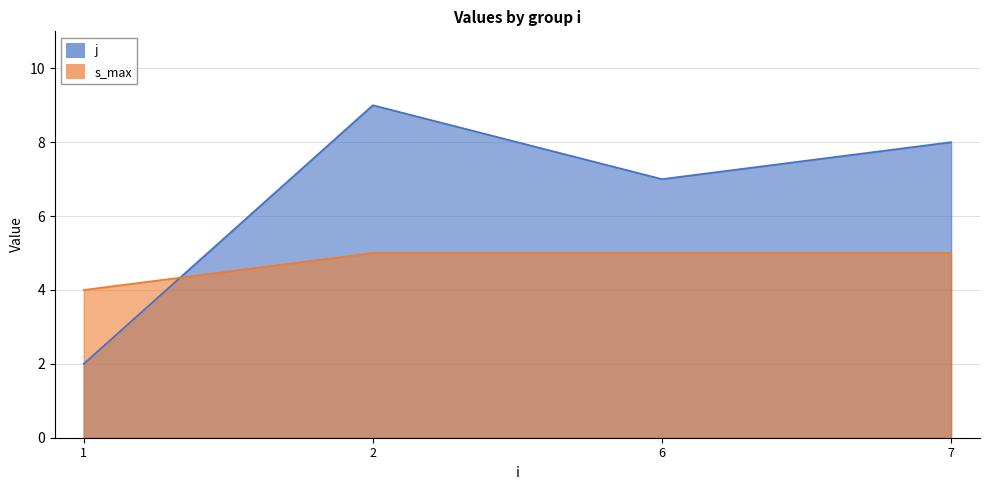

True or false: s_max and j intersect in this chart.

True